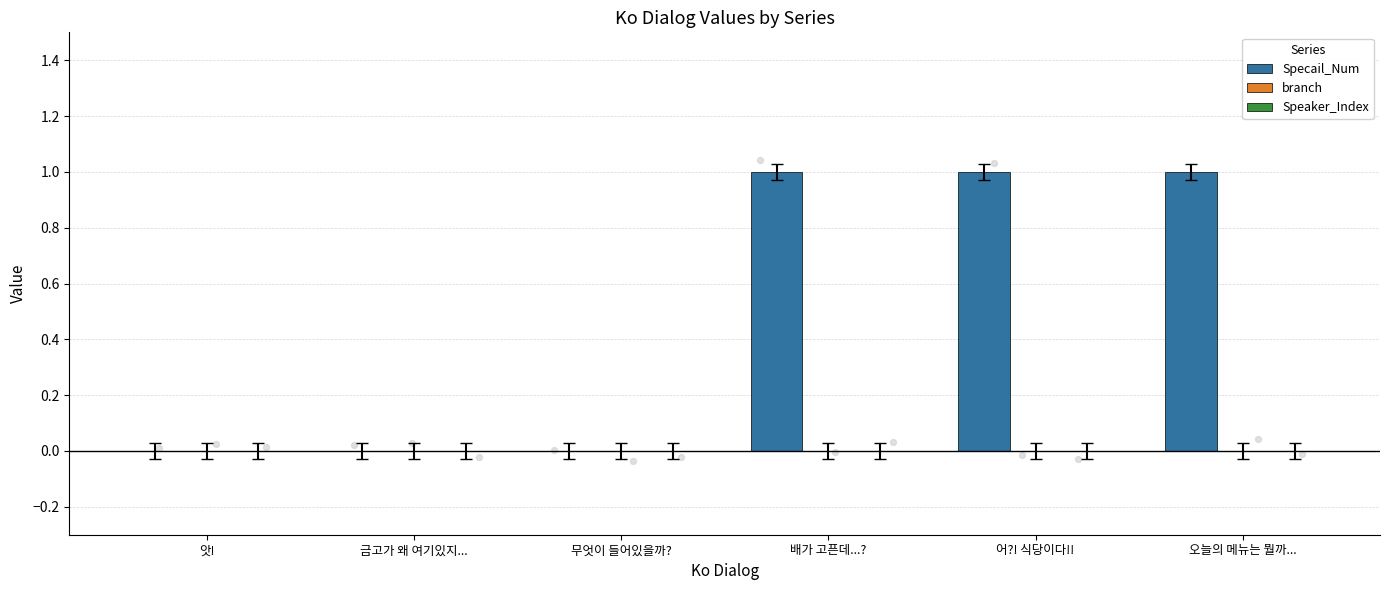

Which series has the largest total across all categories?

Specail_Num